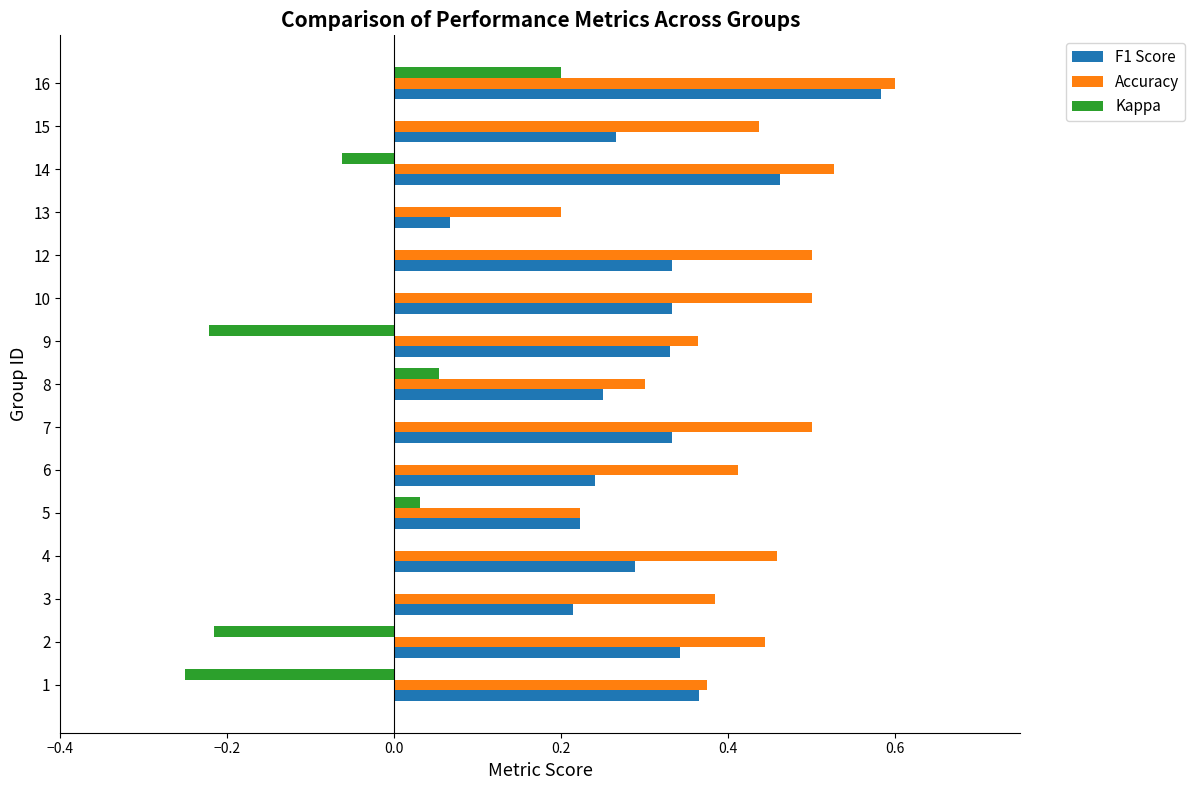

Is the value of Accuracy at 4 greater than the value of Kappa at 10?

Yes